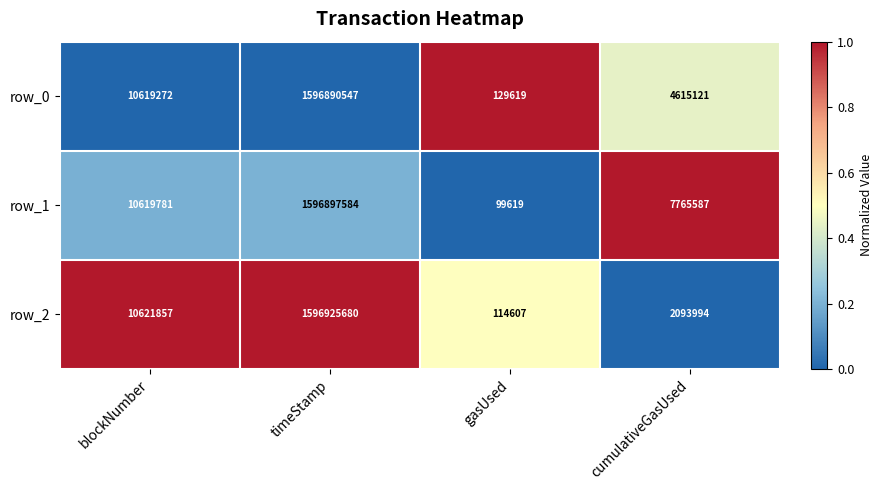

The value of row_0 at blockNumber is 5932033. True or false?

False